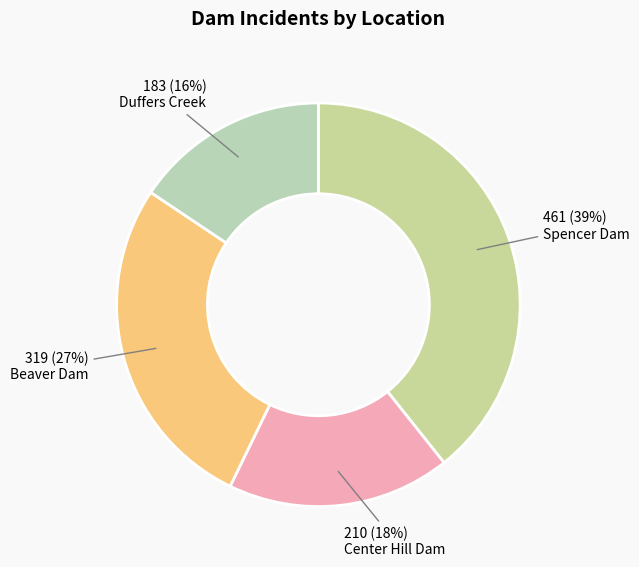

What percentage is the Duffers Creek slice, to the nearest percent?

16%